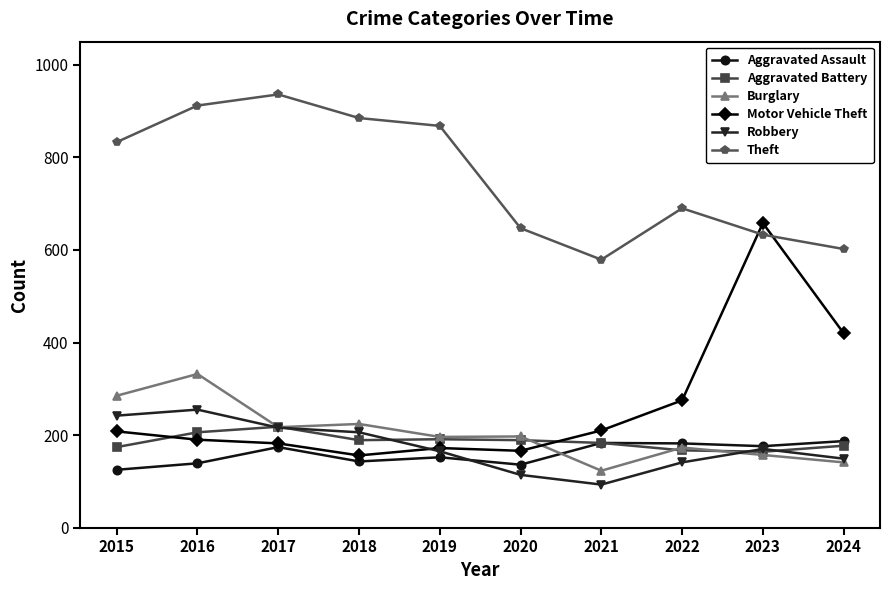

What is the value of the Aggravated Battery point at the 9th from the left?

164